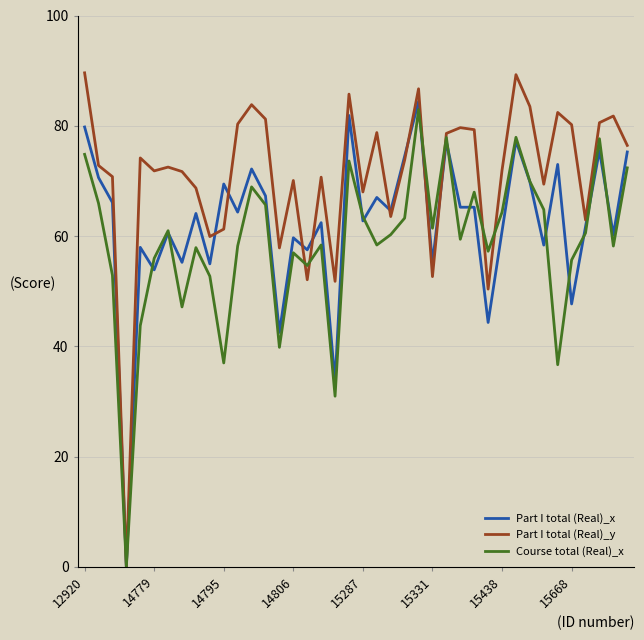

Is this an area chart (filled region under the line)?

No